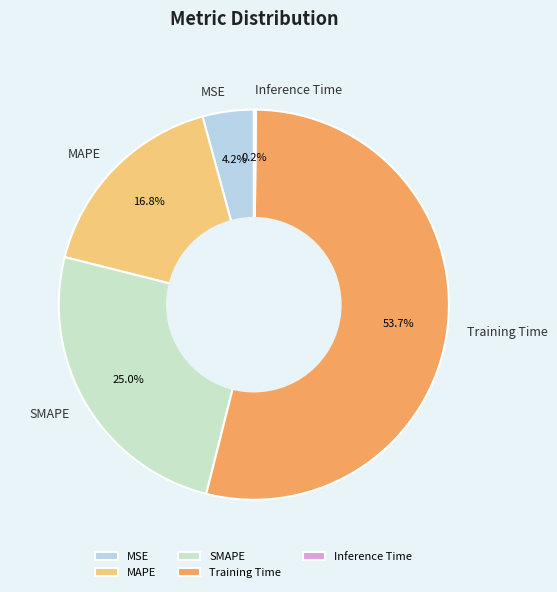

True or false: SMAPE accounts for 25% of the total.

True